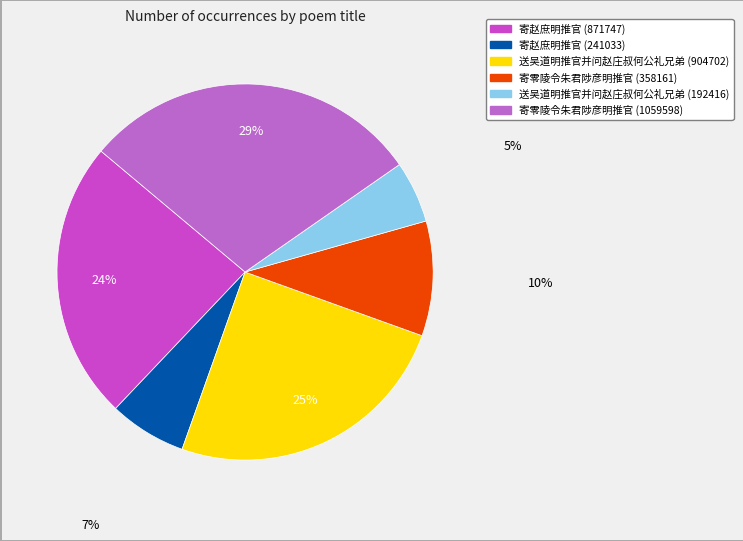

True or false: 寄零陵令朱君陟彦明推官 (358161) accounts for 1% of the total.

False